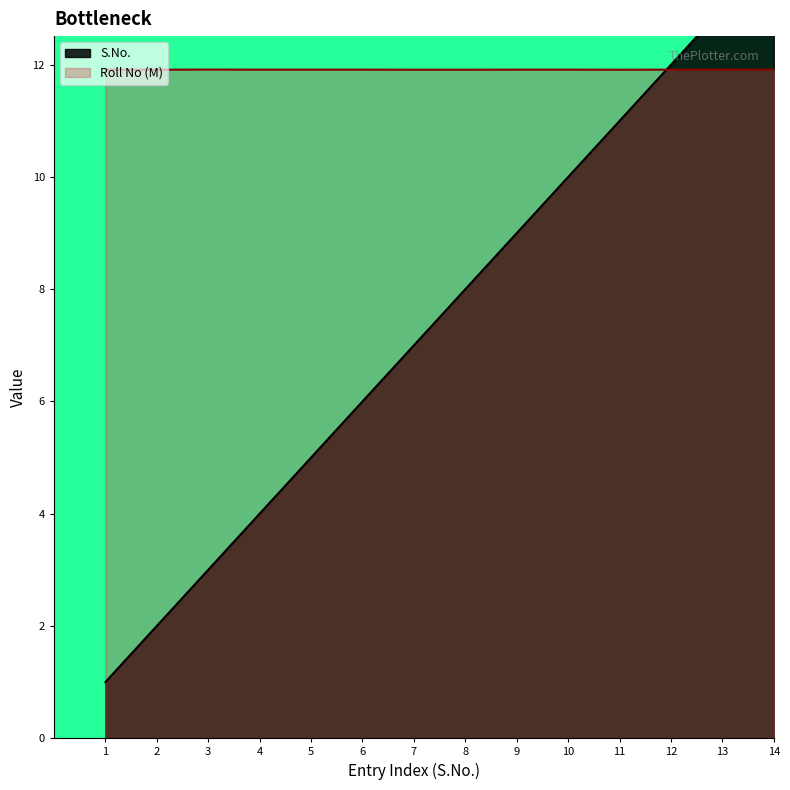

What is the highest value of the Roll No (M) series?

11.9